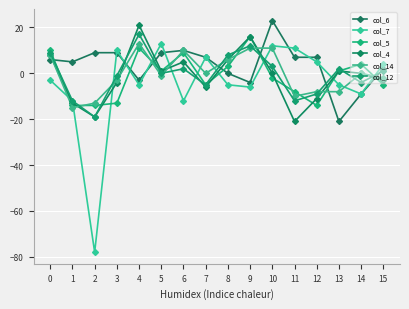

How many categories are shown in the chart?

16